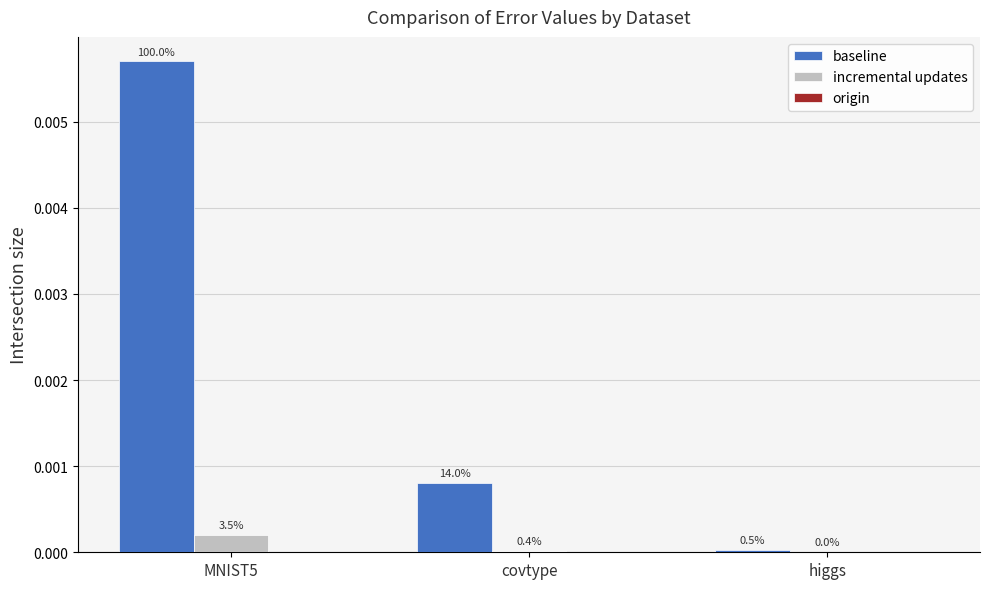

What is the label of the 1st bar from the right?

higgs